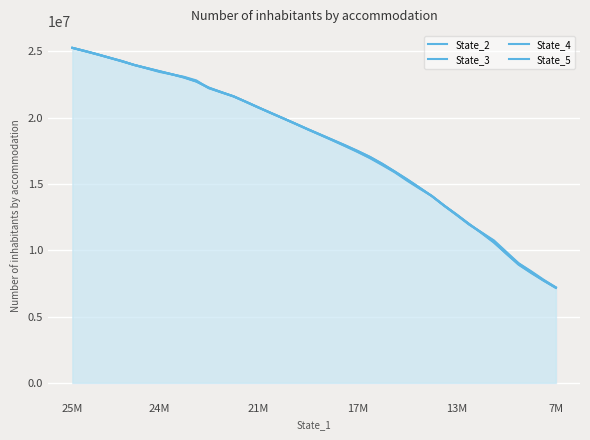

What is the difference between the highest and lowest values at 14?

4714.3